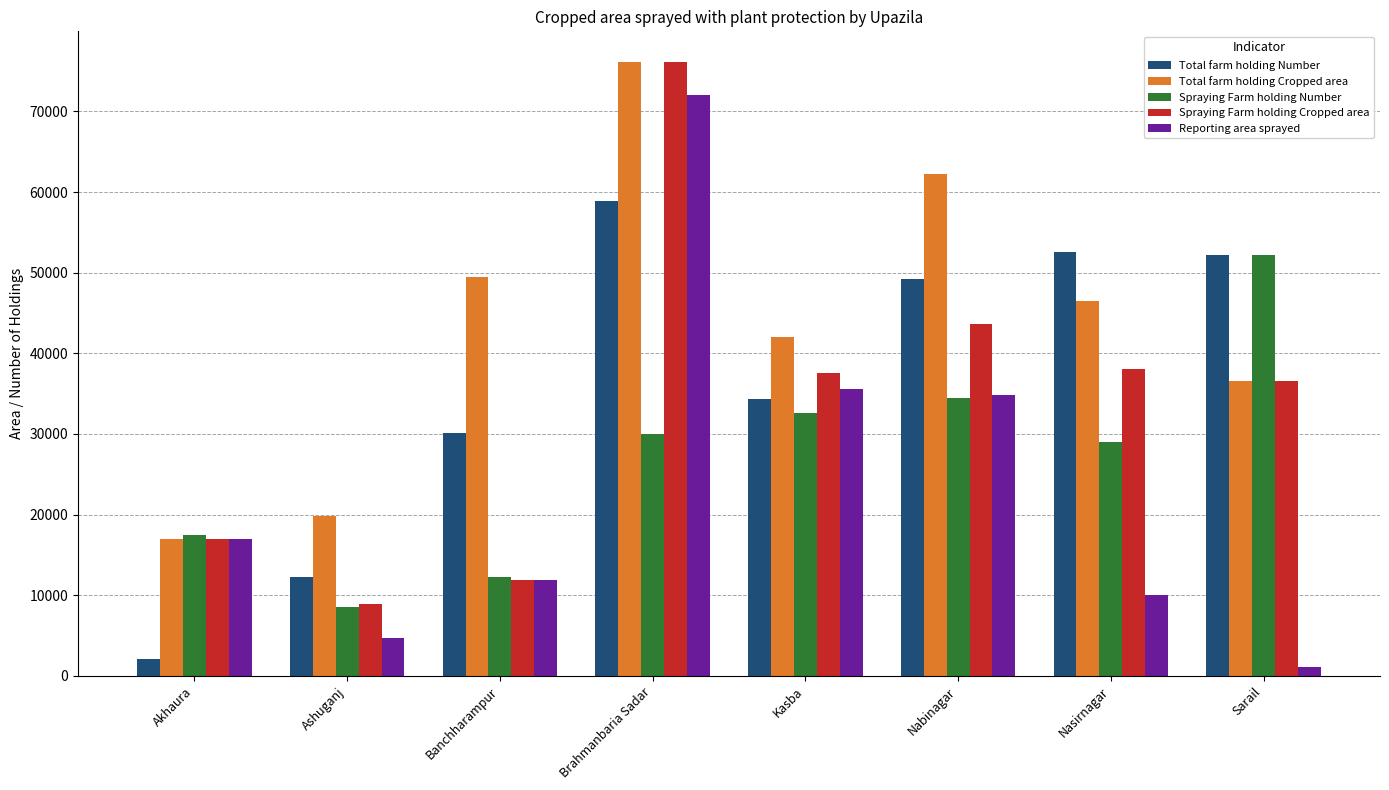

Which series changed the most between Banchharampur and Sarail?

Spraying Farm holding Number